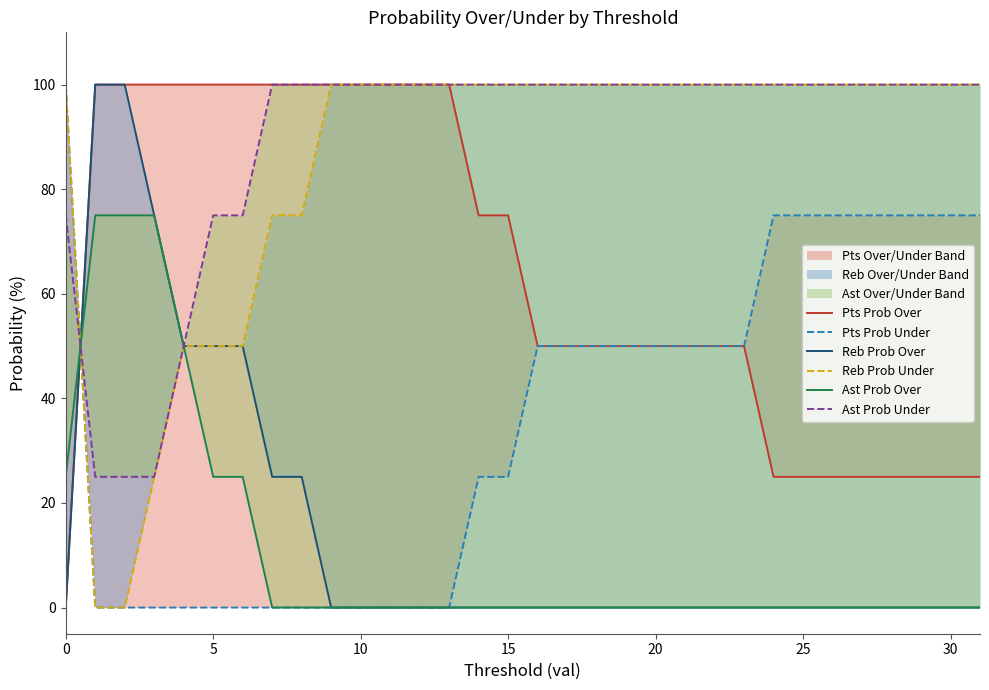

What is the difference between the maximum and second lowest values in the Pts Prob Under series?

100